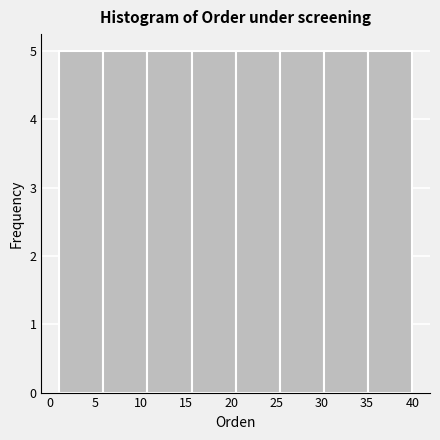

How tall is the bar that spans 30.5 to 35.0 on the x-axis? Neither the bar edges nor the heights are printed on the chart, so give them approximately, as read against the axes.

5